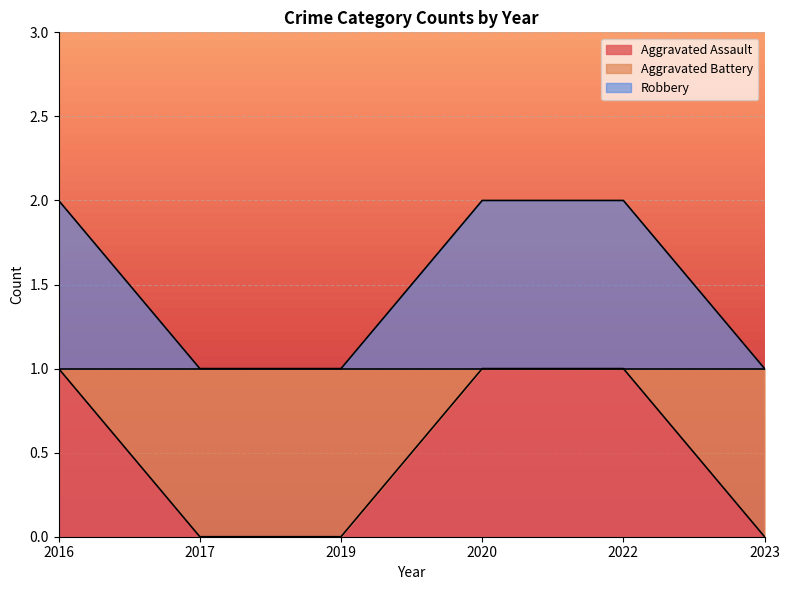

Is it true that Aggravated Battery equals 3 at 2020?

False